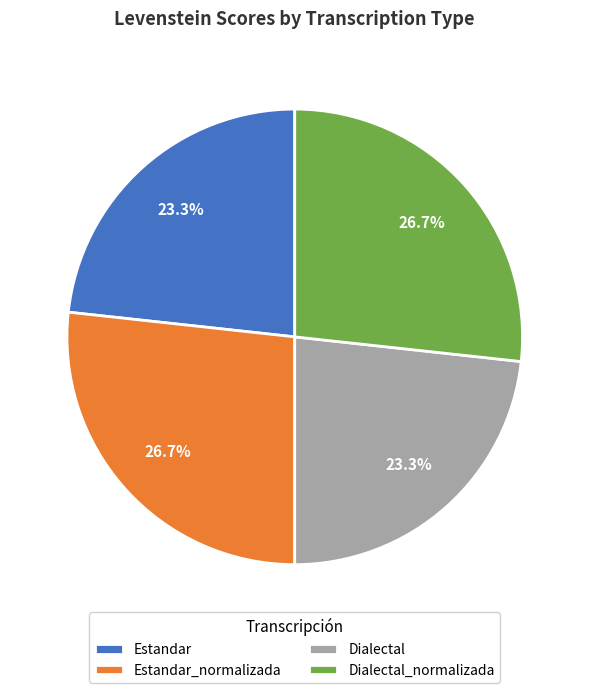

What is the ratio of the value at Dialectal to the value at Estandar?

1.0